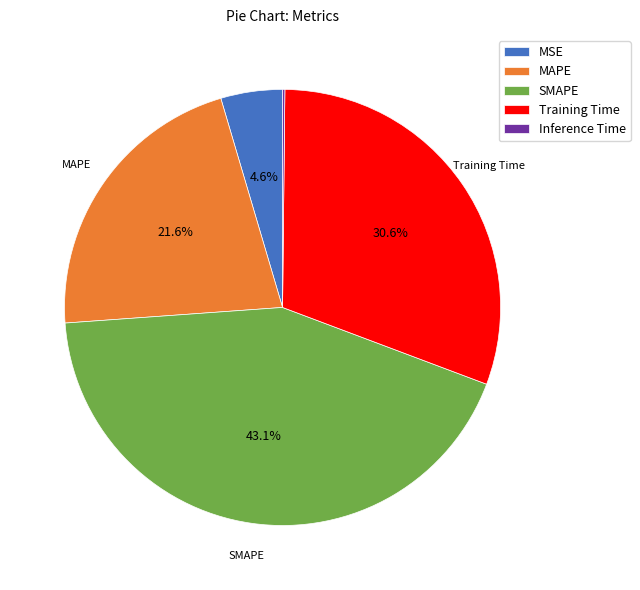

The Training Time slice represents 20% of the pie. True or false?

False